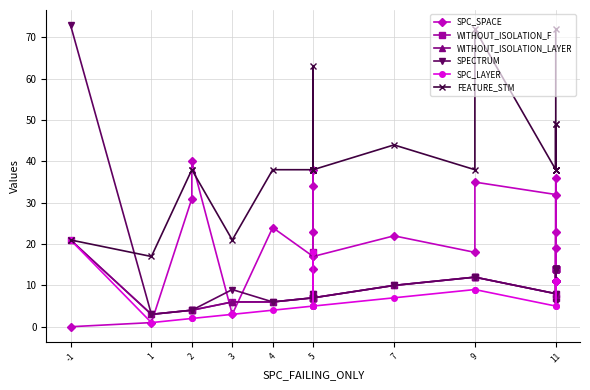

What is the difference between the second highest and second lowest values in the FEATURE_STM series?

51